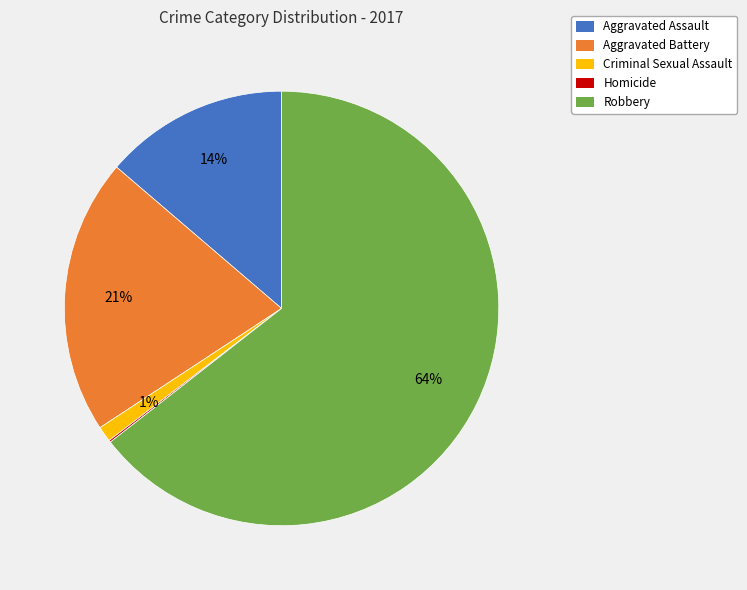

The Aggravated Assault slice represents 5% of the pie. True or false?

False